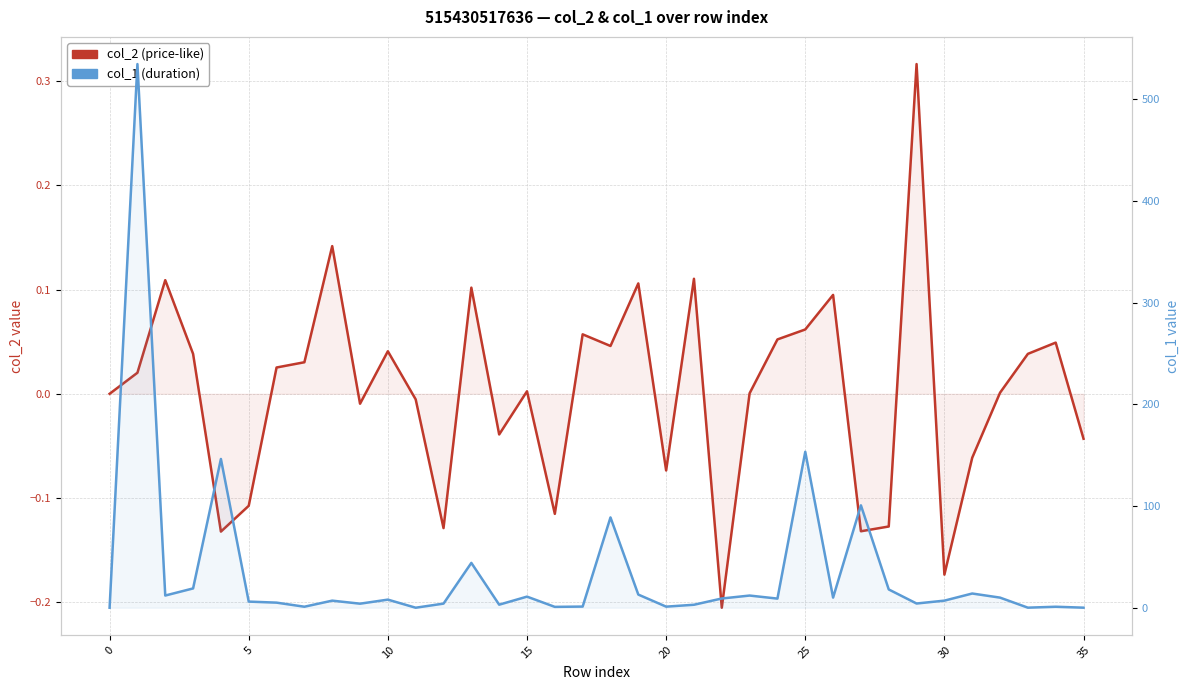

What is the spread (max minus min) of values at 17?

1.1